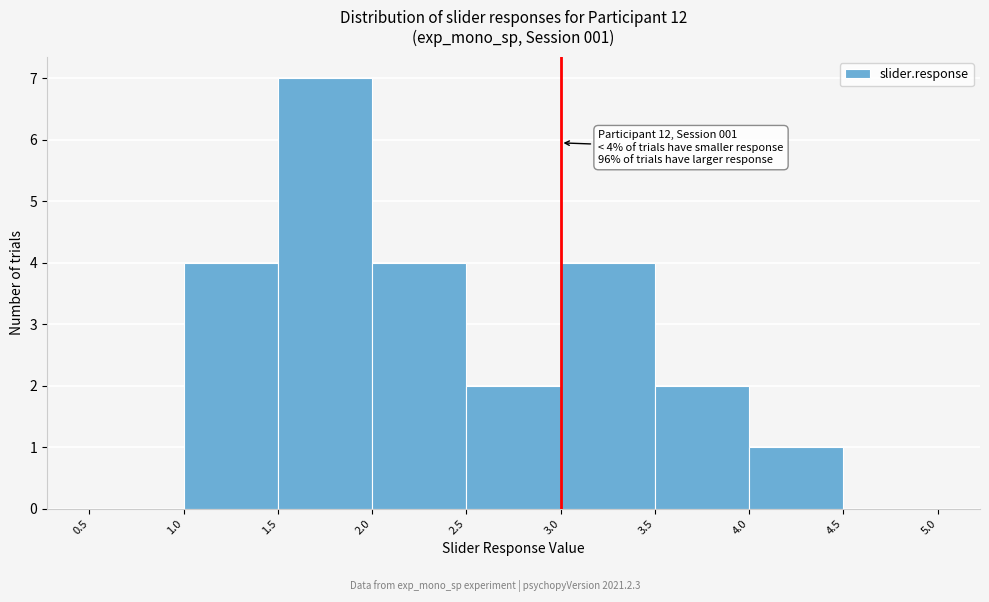

Which range on the x-axis has the tallest bar?

1.5 to 2.0